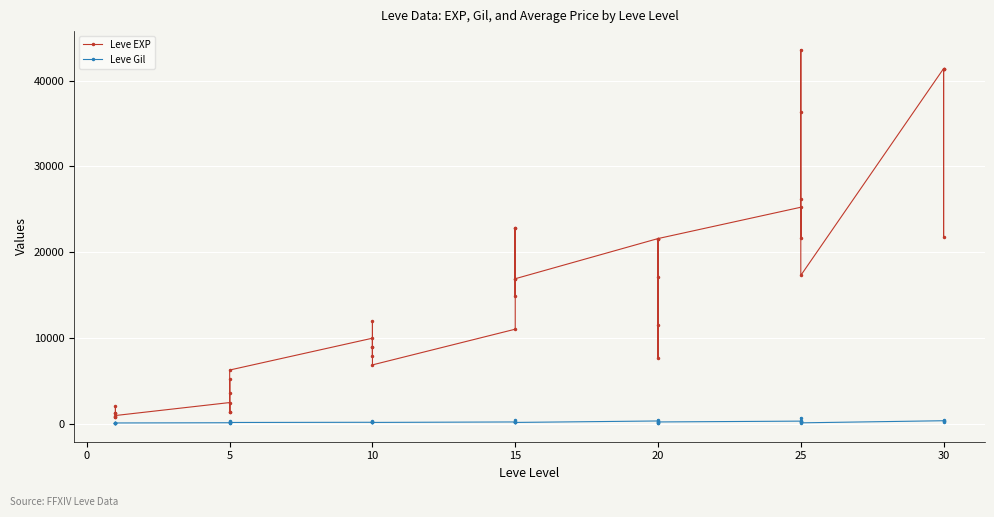

The value of Leve Gil at −5 is 197. True or false?

False